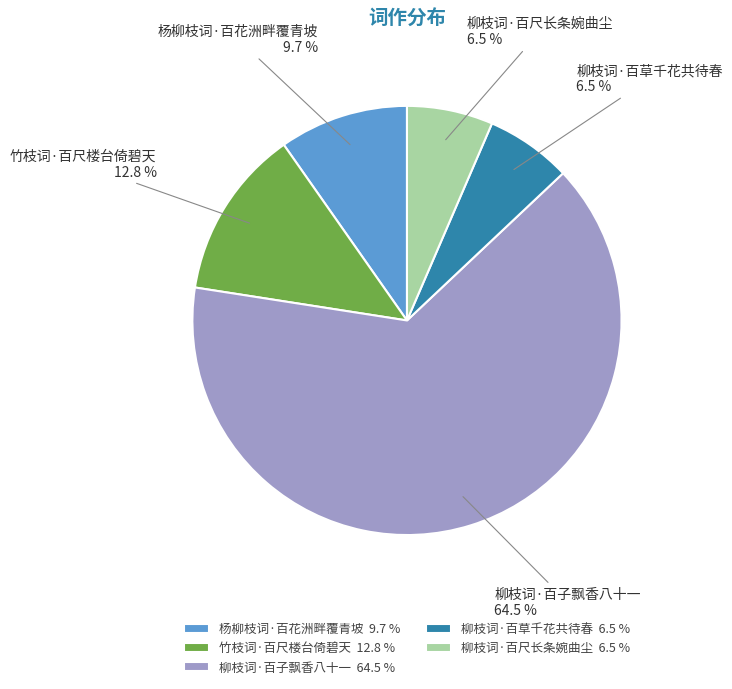

Count the number of slices in the pie.

5